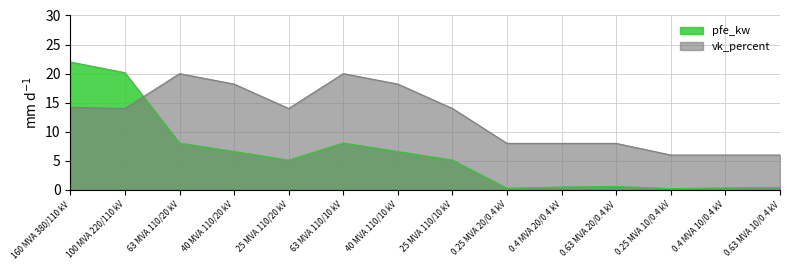

Between 63 MVA 110/10 kV and 0.4 MVA 20/0.4 kV, which series saw the biggest shift?

vk_percent